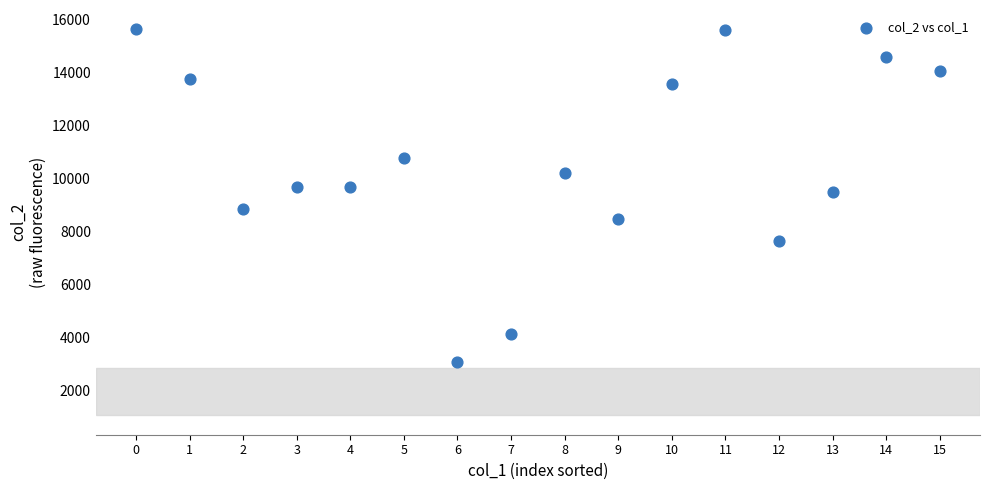

What is the range of Y values (max minus min)?

12574